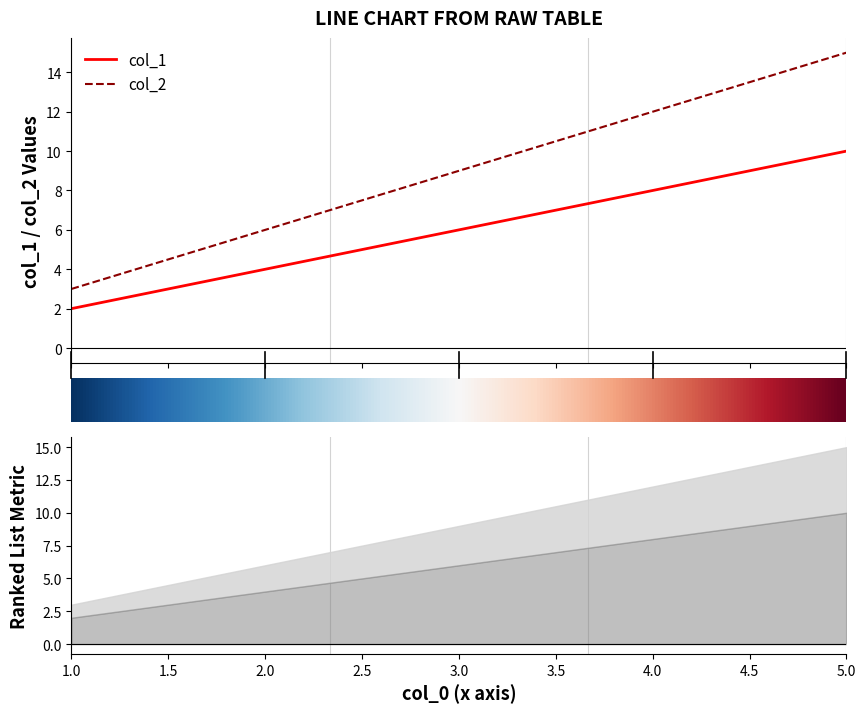

Which series changed the most between 1 and 2?

col_2